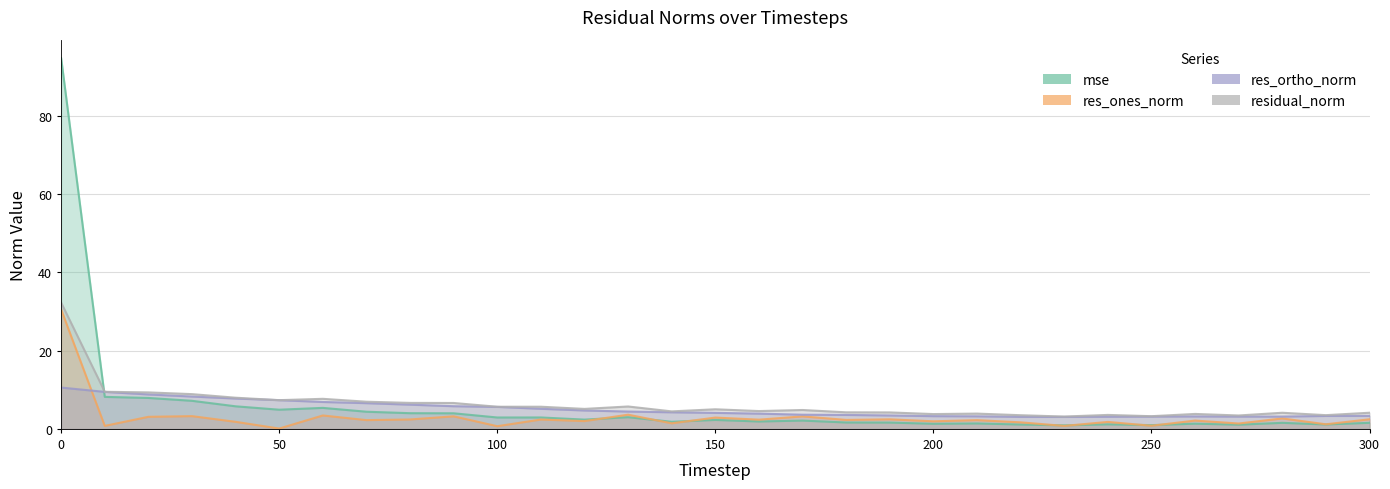

Rank the categories by res_ortho_norm value from lowest to highest.

230, 220, 240, 250, 270, 280, 260, 210, 200, 290, 300, 190, 180, 170, 160, 150, 140, 130, 120, 110, 100, 90, 80, 70, 60, 50, 40, 30, 20, 10, 0